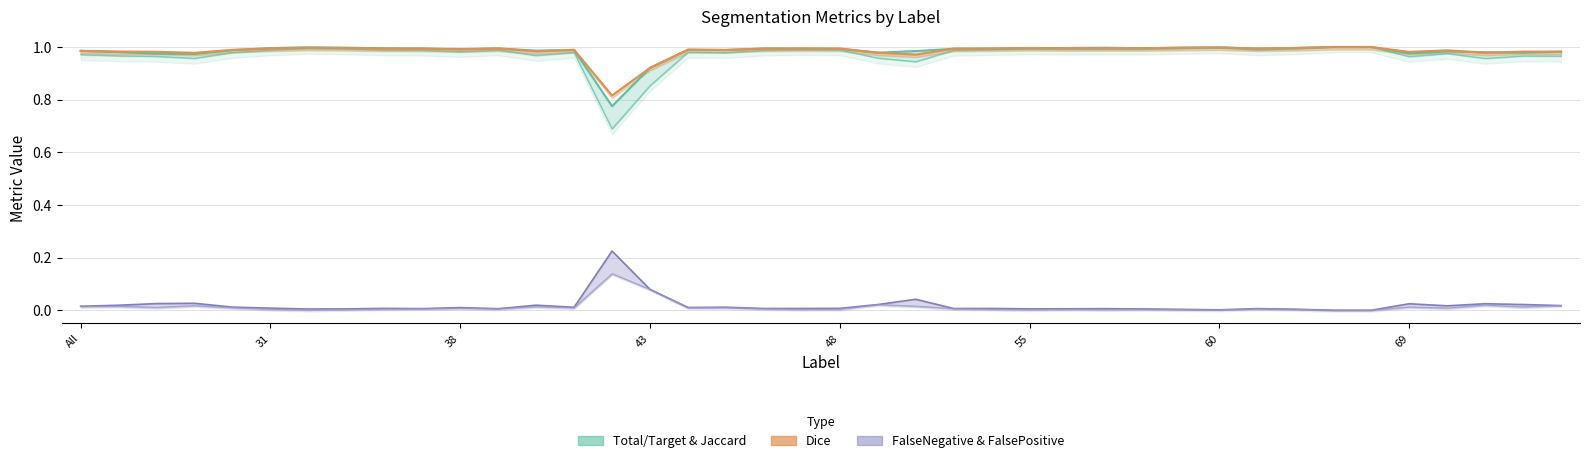

Reading right to left, list all the values displayed in this chart.

Total/Target: 75=1.0	73=1.0	72=1.0	71=1.0	69=1.0	64=1.0	63=1.0	62=1.0	61=1.0	60=1.0	59=1.0	58=1.0	57=1.0	56=1.0	55=1.0	52=1.0	51=1.0	50=1.0	49=1.0	48=1.0	47=1.0	46=1.0	45=1.0	44=1.0	43=0.9	42=0.8	41=1.0	40=1.0	39=1.0	38=1.0	37=1.0	36=1.0	35=1.0	32=1.0	31=1.0	30=1.0	23=1.0	11=1.0	4=1.0	All=1.0
Jaccard: 75=1.0	73=1.0	72=1.0	71=1.0	69=1.0	64=1.0	63=1.0	62=1.0	61=1.0	60=1.0	59=1.0	58=1.0	57=1.0	56=1.0	55=1.0	52=1.0	51=1.0	50=0.9	49=1.0	48=1.0	47=1.0	46=1.0	45=1.0	44=1.0	43=0.9	42=0.7	41=1.0	40=1.0	39=1.0	38=1.0	37=1.0	36=1.0	35=1.0	32=1.0	31=1.0	30=1.0	23=1.0	11=1.0	4=1.0	All=1.0
Dice: 75=1.0	73=1.0	72=1.0	71=1.0	69=1.0	64=1.0	63=1.0	62=1.0	61=1.0	60=1.0	59=1.0	58=1.0	57=1.0	56=1.0	55=1.0	52=1.0	51=1.0	50=1.0	49=1.0	48=1.0	47=1.0	46=1.0	45=1.0	44=1.0	43=0.9	42=0.8	41=1.0	40=1.0	39=1.0	38=1.0	37=1.0	36=1.0	35=1.0	32=1.0	31=1.0	30=1.0	23=1.0	11=1.0	4=1.0	All=1.0
FalseNegative: 75=0.0	73=0.0	72=0.0	71=0.0	69=0.0	64=0.0	63=0.0	62=0.0	61=0.0	60=0.0	59=0.0	58=0.0	57=0.0	56=0.0	55=0.0	52=0.0	51=0.0	50=0.0	49=0.0	48=0.0	47=0.0	46=0.0	45=0.0	44=0.0	43=0.1	42=0.2	41=0.0	40=0.0	39=0.0	38=0.0	37=0.0	36=0.0	35=0.0	32=0.0	31=0.0	30=0.0	23=0.0	11=0.0	4=0.0	All=0.0
FalsePositive: 75=0.0	73=0.0	72=0.0	71=0.0	69=0.0	64=0.0	63=0.0	62=0.0	61=0.0	60=0.0	59=0.0	58=0.0	57=0.0	56=0.0	55=0.0	52=0.0	51=0.0	50=0.0	49=0.0	48=0.0	47=0.0	46=0.0	45=0.0	44=0.0	43=0.1	42=0.1	41=0.0	40=0.0	39=0.0	38=0.0	37=0.0	36=0.0	35=0.0	32=0.0	31=0.0	30=0.0	23=0.0	11=0.0	4=0.0	All=0.0